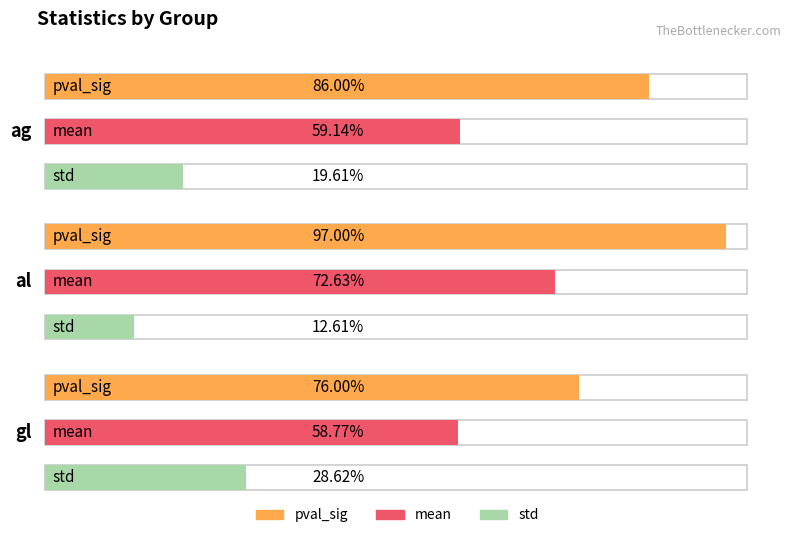

What is the spread (max minus min) of values at gl?

0.5